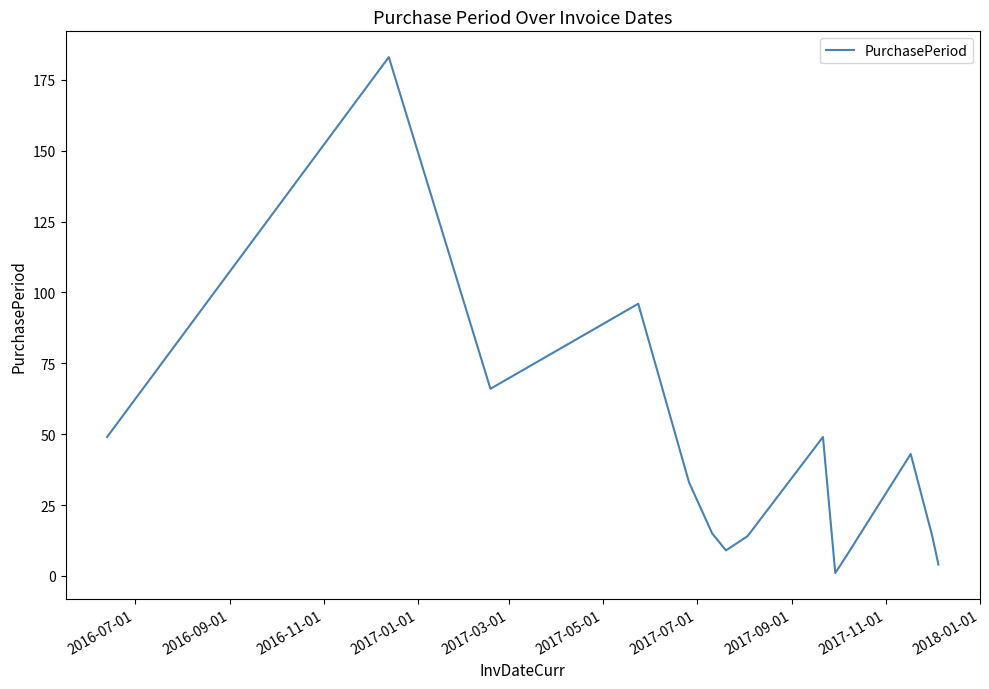

What is the maximum value shown in the chart?

183